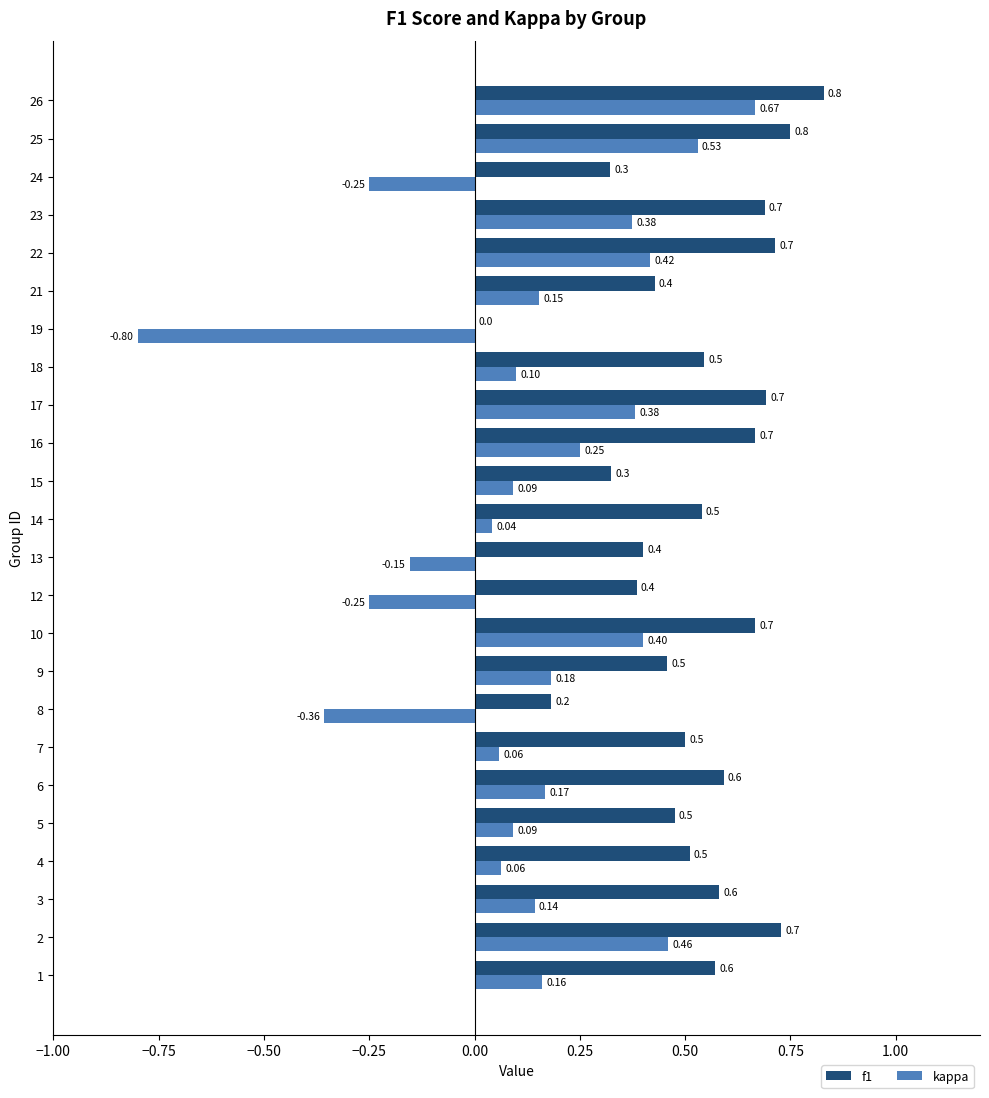

What is the total value across all series at 18?

0.6